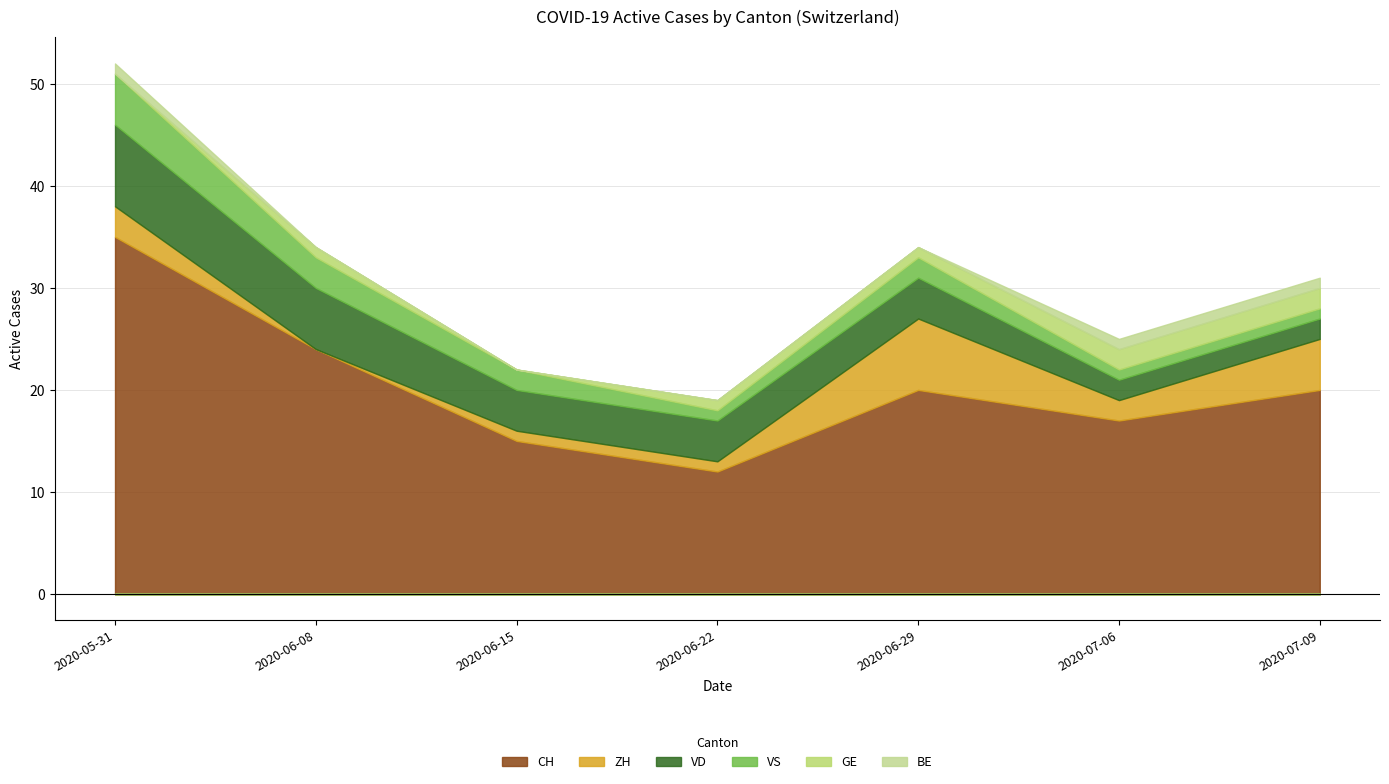

What is the maximum value for CH?

35